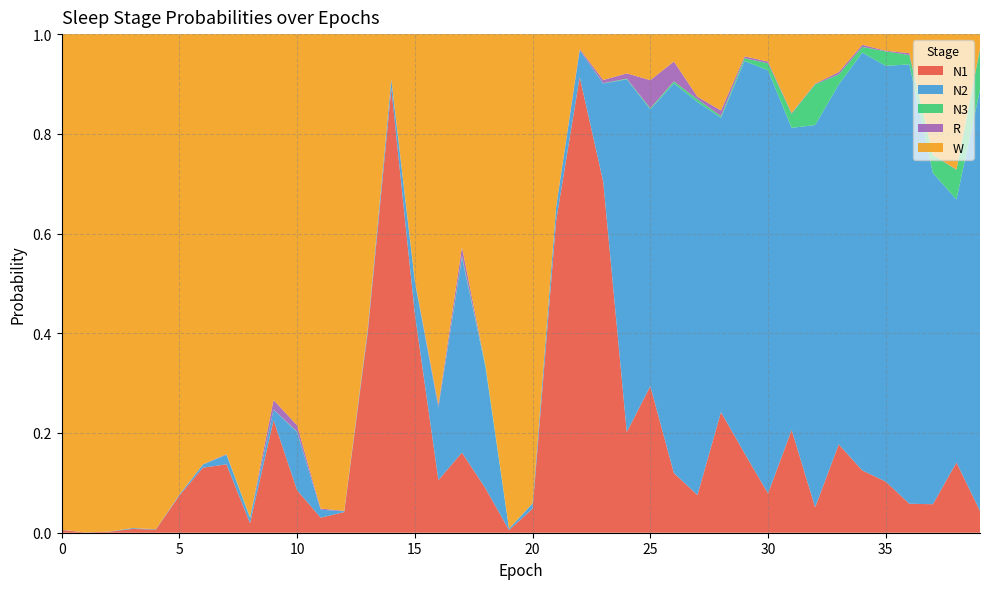

Reading right to left, what are all the values shown in this chart?

N1: 39=0.0	38=0.1	37=0.1	36=0.1	35=0.1	34=0.1	33=0.2	32=0.1	31=0.2	30=0.1	29=0.2	28=0.2	27=0.1	26=0.1	25=0.3	24=0.2	23=0.7	22=0.9	21=0.6	20=0.0	19=0.0	18=0.1	17=0.2	16=0.1	15=0.4	14=0.9	13=0.4	12=0.0	11=0.0	10=0.1	9=0.2	8=0.0	7=0.1	6=0.1	5=0.1	4=0.0	3=0.0	2=0.0	1=0.0	0=0.0
N2: 39=0.8	38=0.5	37=0.7	36=0.9	35=0.8	34=0.8	33=0.7	32=0.8	31=0.6	30=0.8	29=0.8	28=0.6	27=0.8	26=0.8	25=0.6	24=0.7	23=0.2	22=0.1	21=0.0	20=0.0	19=0.0	18=0.2	17=0.4	16=0.1	15=0.1	14=0.0	13=0.0	12=0.0	11=0.0	10=0.1	9=0.0	8=0.0	7=0.0	6=0.0	5=0.0	4=0.0	3=0.0	2=0.0	1=0.0	0=0.0
N3: 39=0.1	38=0.1	37=0.0	36=0.0	35=0.0	34=0.0	33=0.0	32=0.1	31=0.0	30=0.0	29=0.0	28=0.0	27=0.0	26=0.0	25=0.0	24=0.0	23=0.0	22=0.0	21=0.0	20=0.0	19=0.0	18=0.0	17=0.0	16=0.0	15=0.0	14=0.0	13=0.0	12=0.0	11=0.0	10=0.0	9=0.0	8=0.0	7=0.0	6=0.0	5=0.0	4=0.0	3=0.0	2=0.0	1=0.0	0=0.0
R: 39=0.0	38=0.0	37=0.0	36=0.0	35=0.0	34=0.0	33=0.0	32=0.0	31=0.0	30=0.0	29=0.0	28=0.0	27=0.0	26=0.0	25=0.1	24=0.0	23=0.0	22=0.0	21=0.0	20=0.0	19=0.0	18=0.0	17=0.0	16=0.0	15=0.0	14=0.0	13=0.0	12=0.0	11=0.0	10=0.0	9=0.0	8=0.0	7=0.0	6=0.0	5=0.0	4=0.0	3=0.0	2=0.0	1=0.0	0=0.0
W: 39=0.0	38=0.3	37=0.2	36=0.0	35=0.0	34=0.0	33=0.1	32=0.1	31=0.2	30=0.1	29=0.0	28=0.2	27=0.1	26=0.1	25=0.1	24=0.1	23=0.1	22=0.0	21=0.3	20=0.9	19=1.0	18=0.7	17=0.4	16=0.7	15=0.5	14=0.1	13=0.6	12=1.0	11=1.0	10=0.8	9=0.7	8=1.0	7=0.8	6=0.9	5=0.9	4=1.0	3=1.0	2=1.0	1=1.0	0=1.0